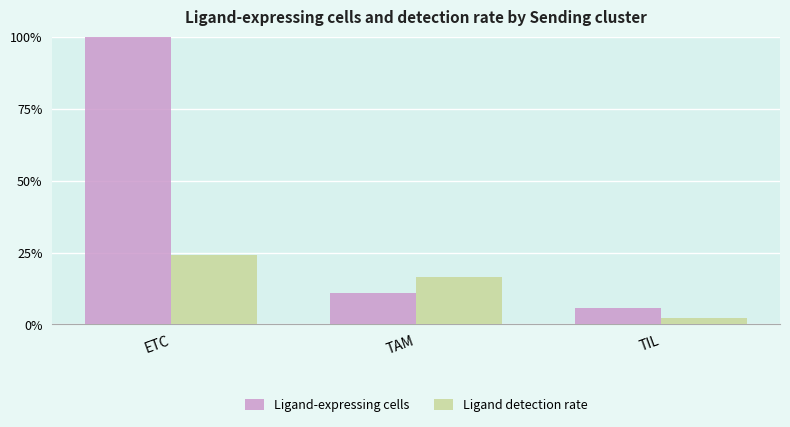

Reading left to right, transcribe all the data shown in this chart.

Ligand-expressing cells: ETC=100.0	TAM=11.1	TIL=5.6
Ligand detection rate: ETC=24.3	TAM=16.7	TIL=2.3